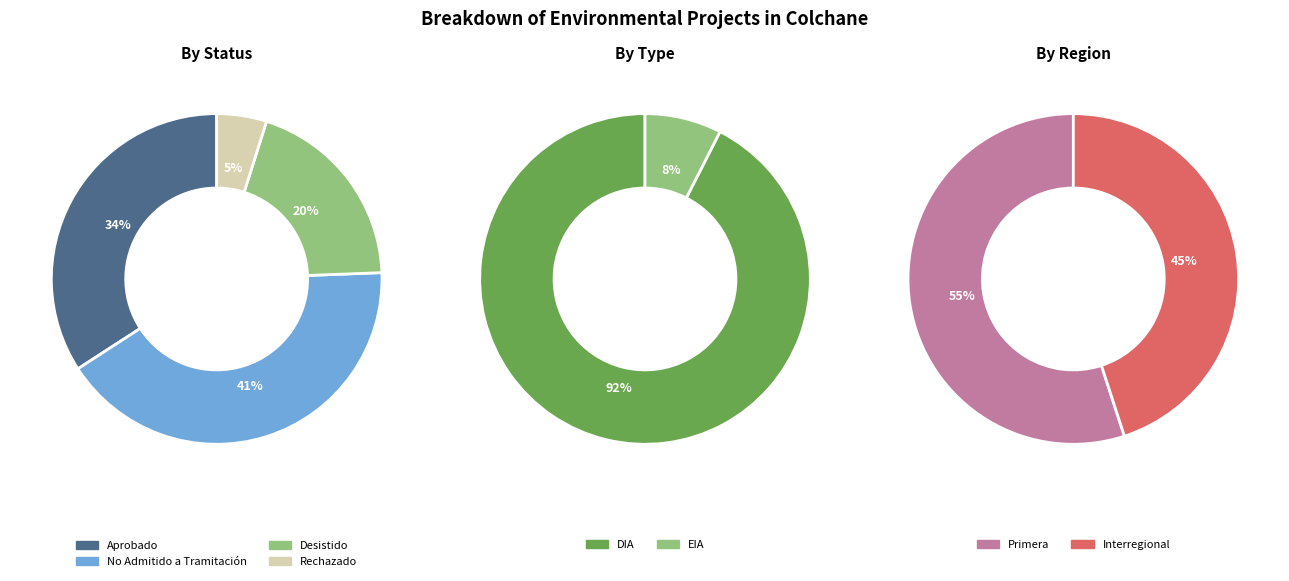

Does Rechazado account for over 50% of the chart?

No